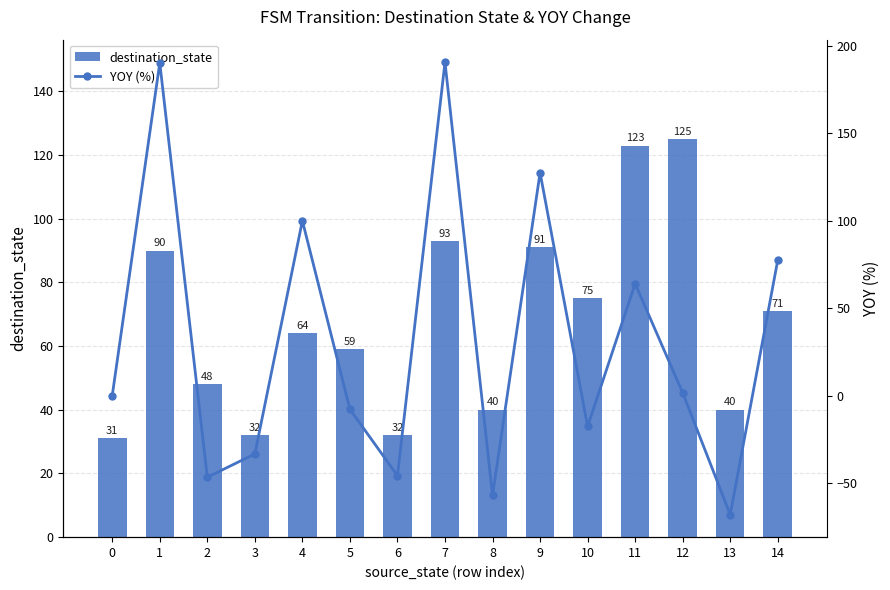

What is the value of the destination_state bar at the 3rd from the left?

48